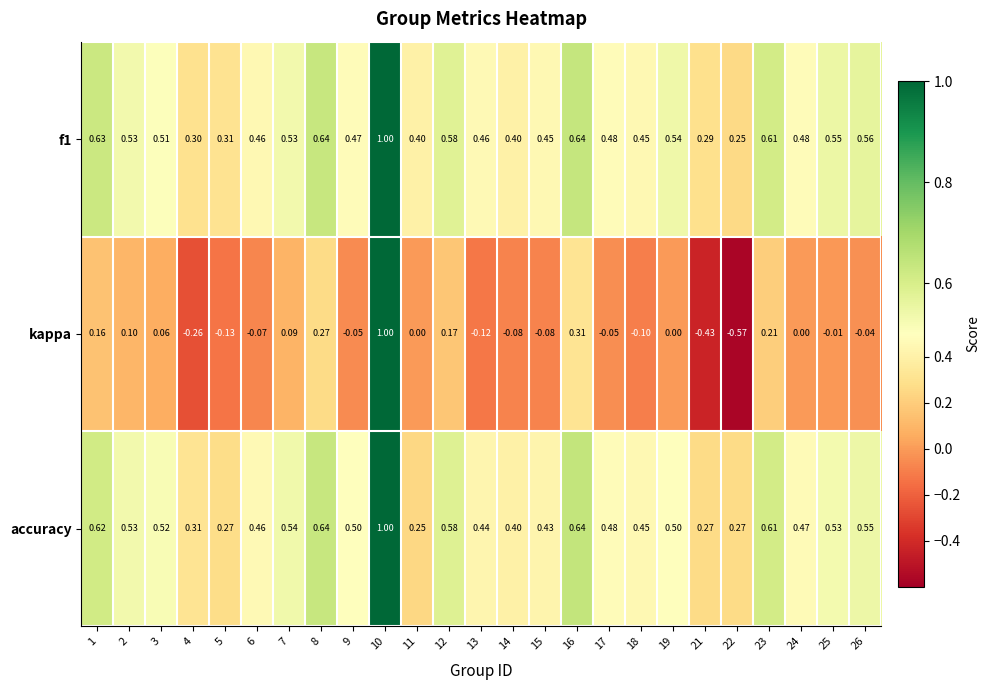

Which series changed the most between 21 and 24?

kappa